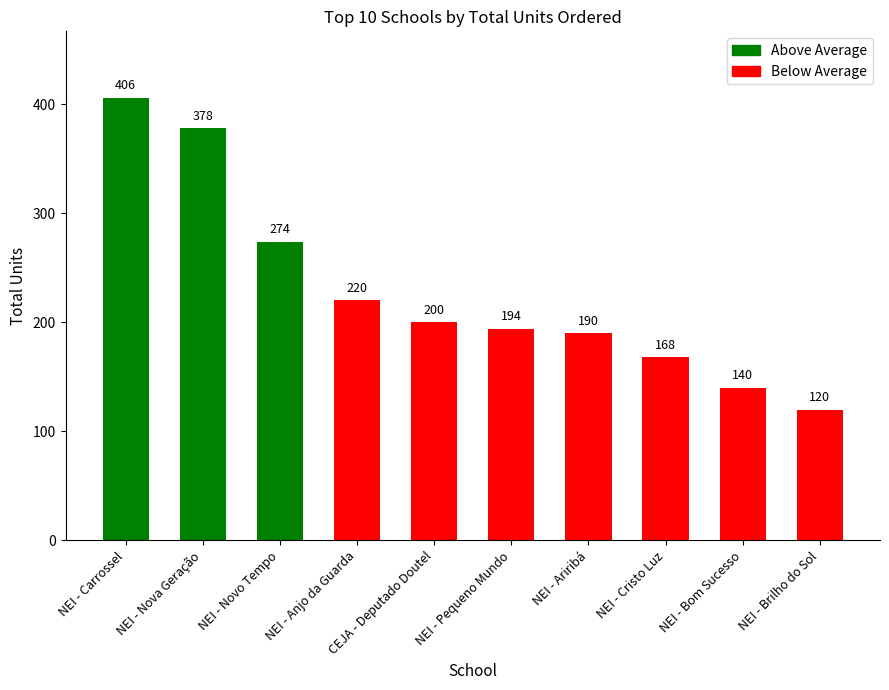

The chart shows a value of 220 at NEI - Anjo da Guarda. True or false?

True